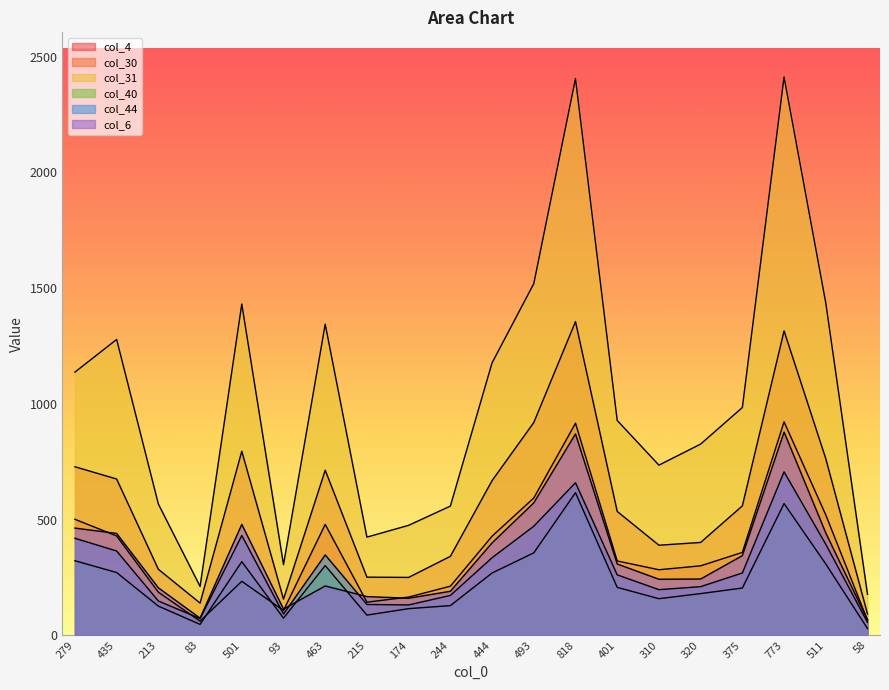

What position from the left is 93?

6